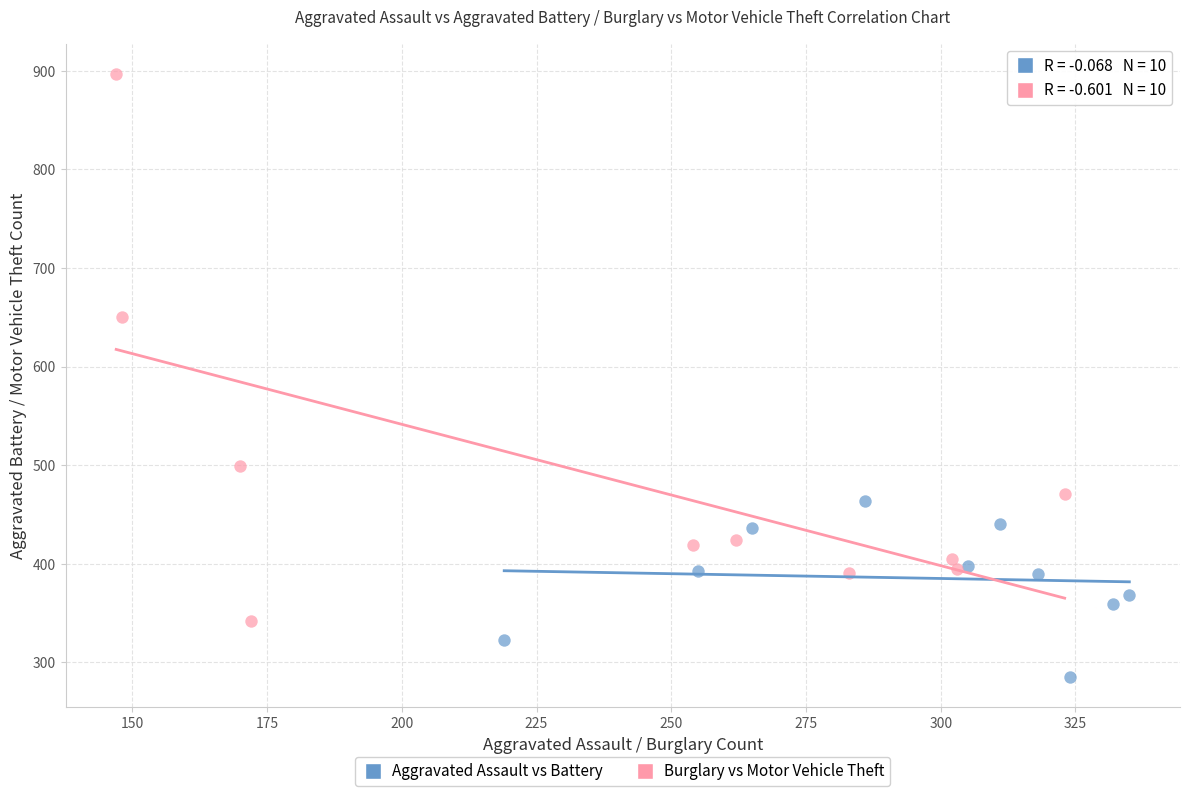

Which series reaches the minimum Y coordinate?

Aggravated Assault vs Battery